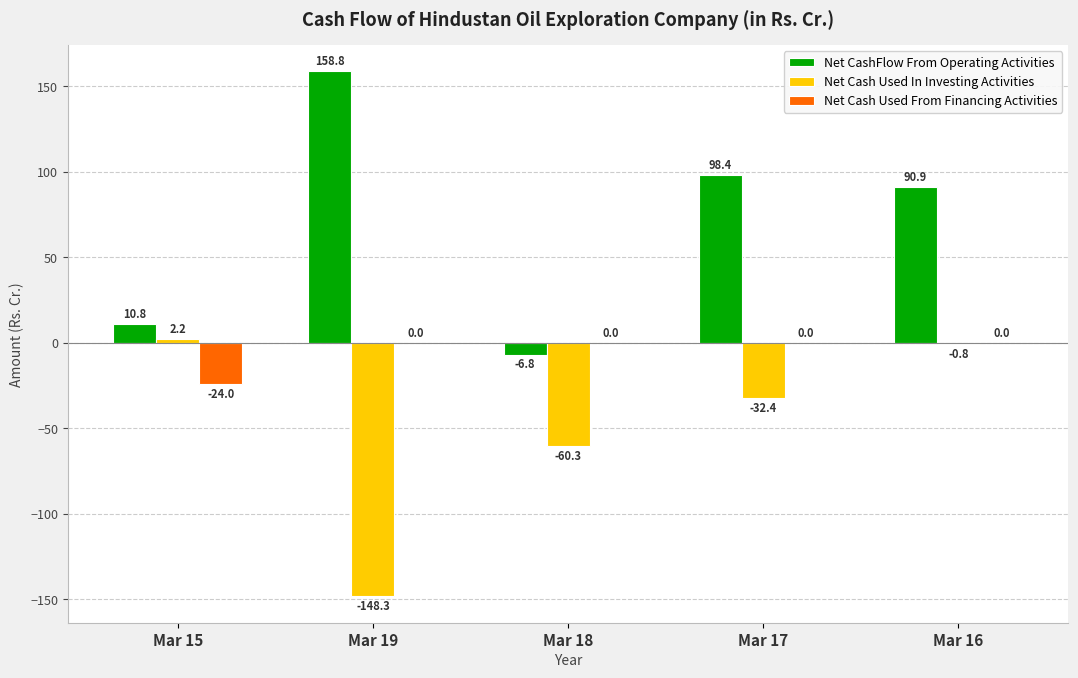

What is the total value across all series at Mar 17?

66.0